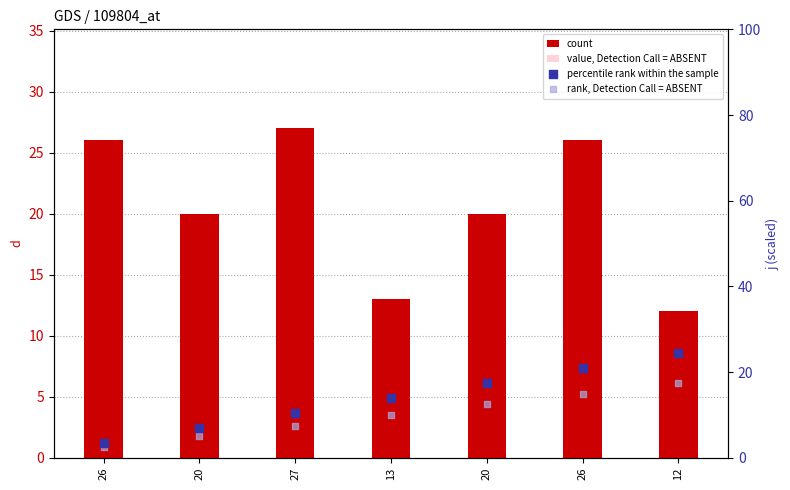

Which series has the largest Y range (max minus min)?

percentile rank within the sample